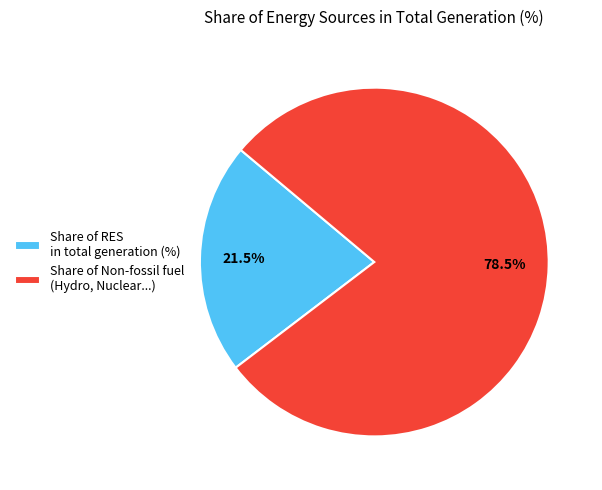

To the nearest percent, what is the difference between the largest and smallest slice percentages?

57%